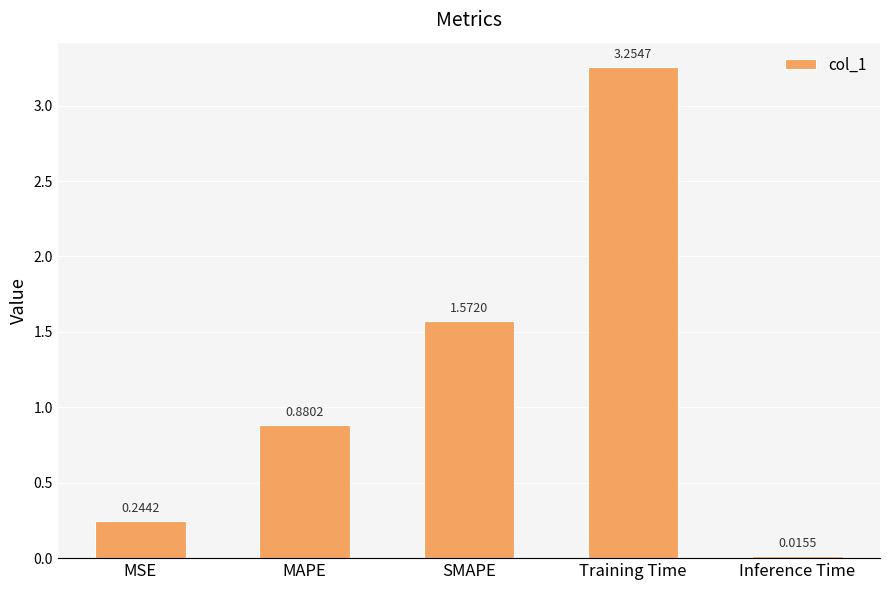

Which category has the lowest value across all series?

Inference Time